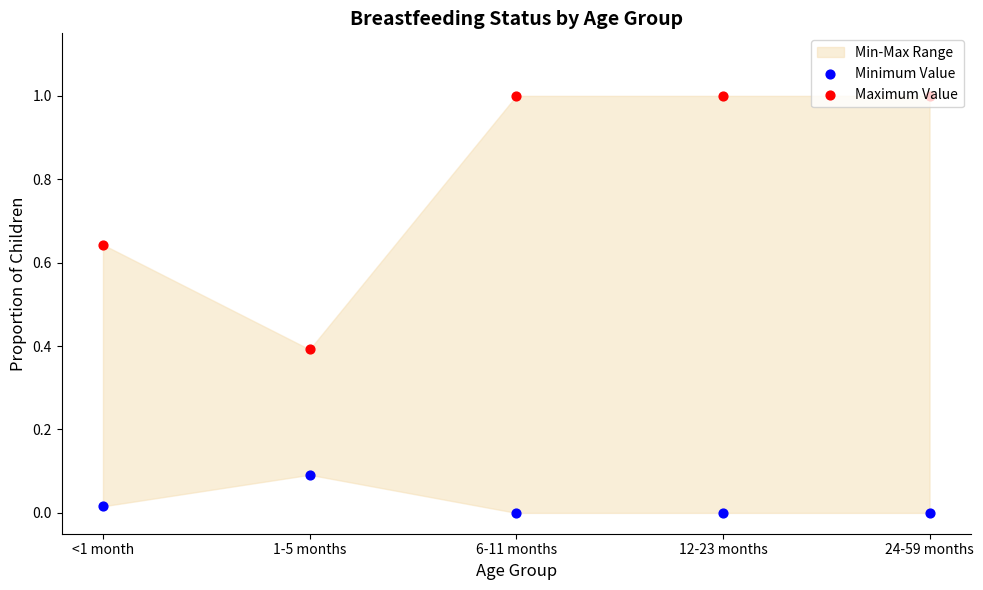

Which series has the largest Y range (max minus min)?

Maximum Value